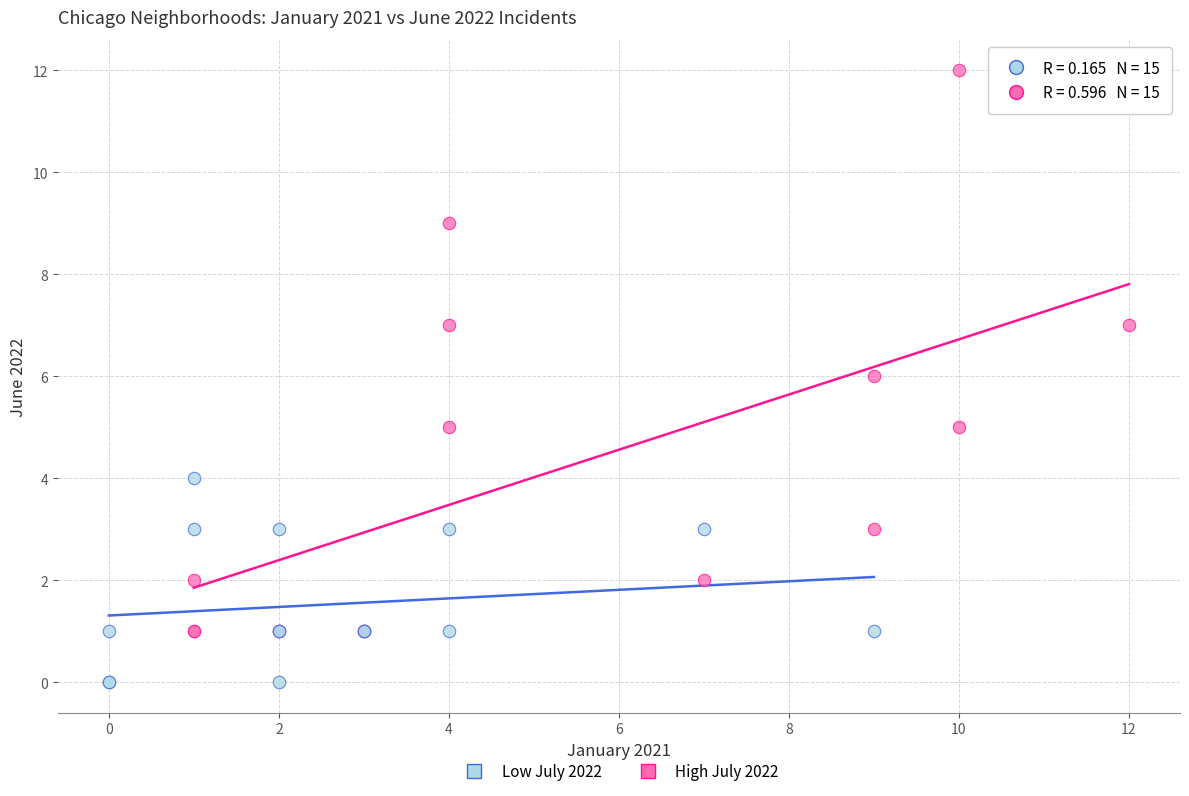

Which series has the largest Y range (max minus min)?

High July 2022